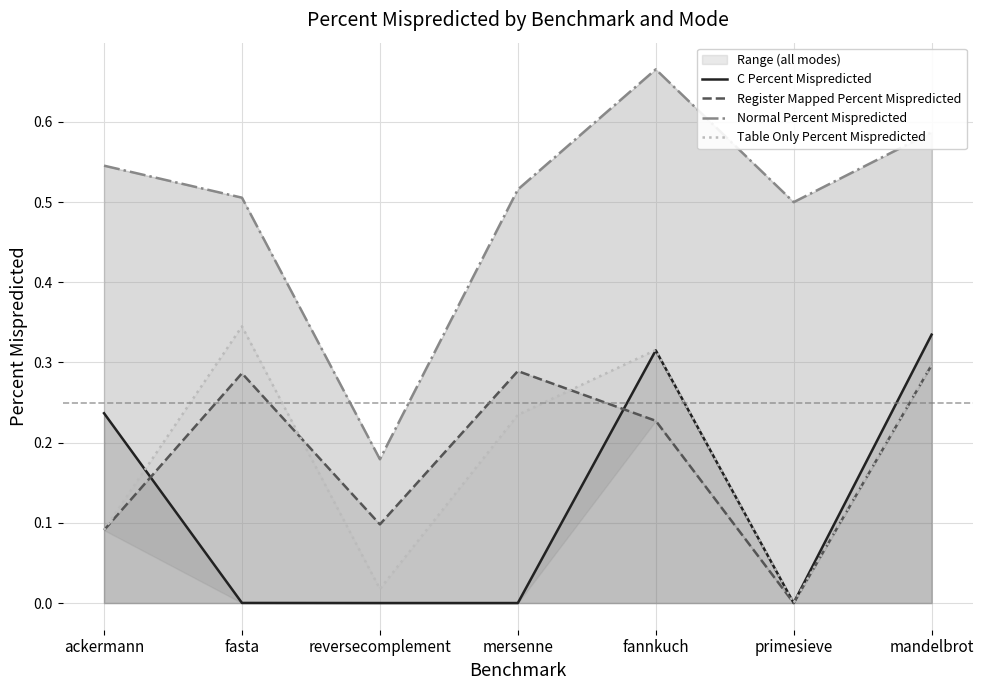

What are all the series names shown in the legend?

C Percent Mispredicted, Register Mapped Percent Mispredicted, Normal Percent Mispredicted, Table Only Percent Mispredicted